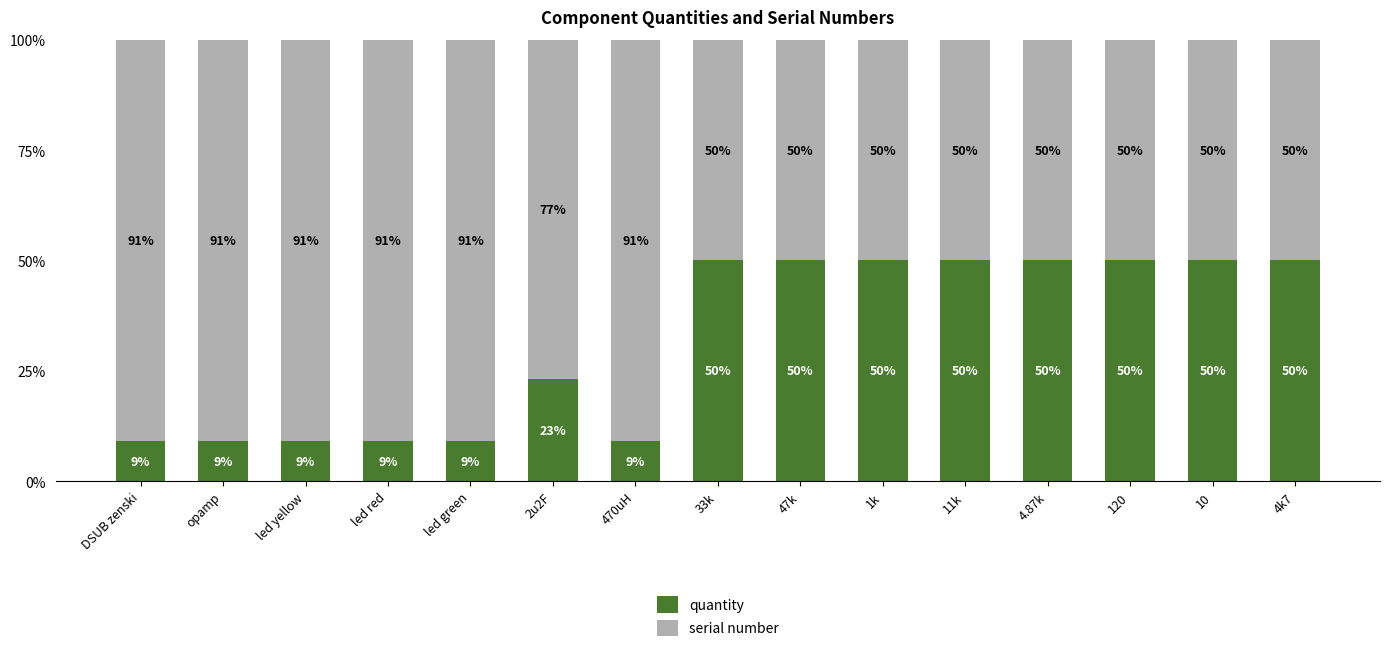

List the labels in order of quantity value, smallest first.

DSUB zenski, opamp, led yellow, led red, led green, 470uH, 2u2F, 33k, 47k, 1k, 11k, 4.87k, 120, 10, 4k7